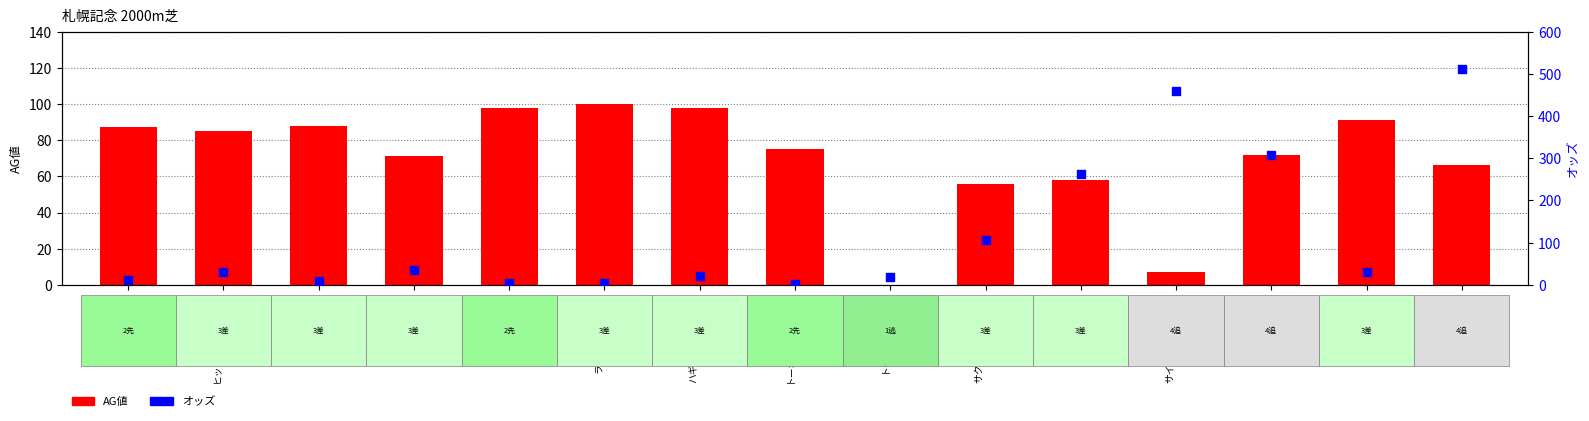

Which series contains the highest Y value?

オッズ